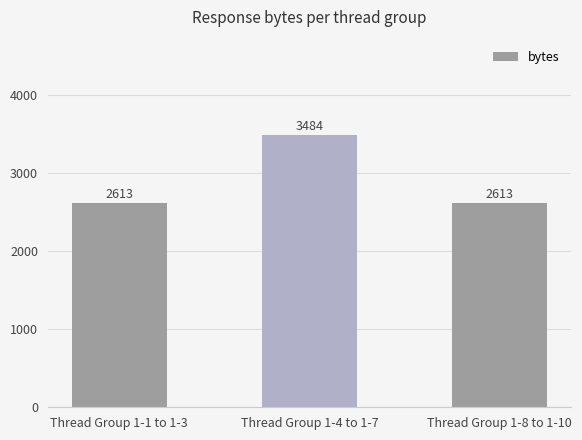

What is the greatest value displayed?

3484